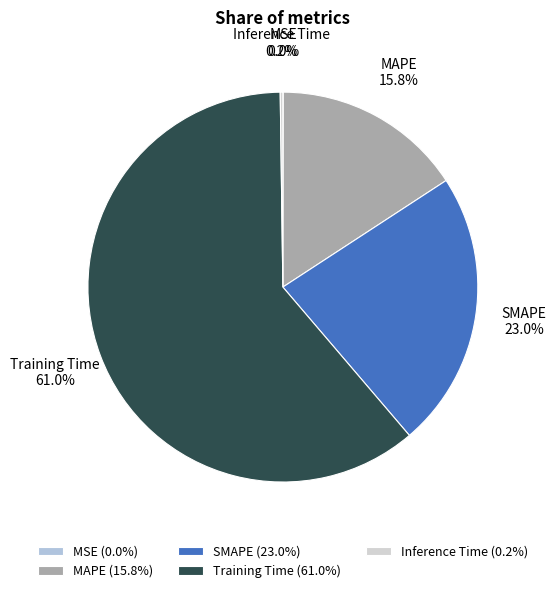

To the nearest percent, what is the average slice percentage?

20%